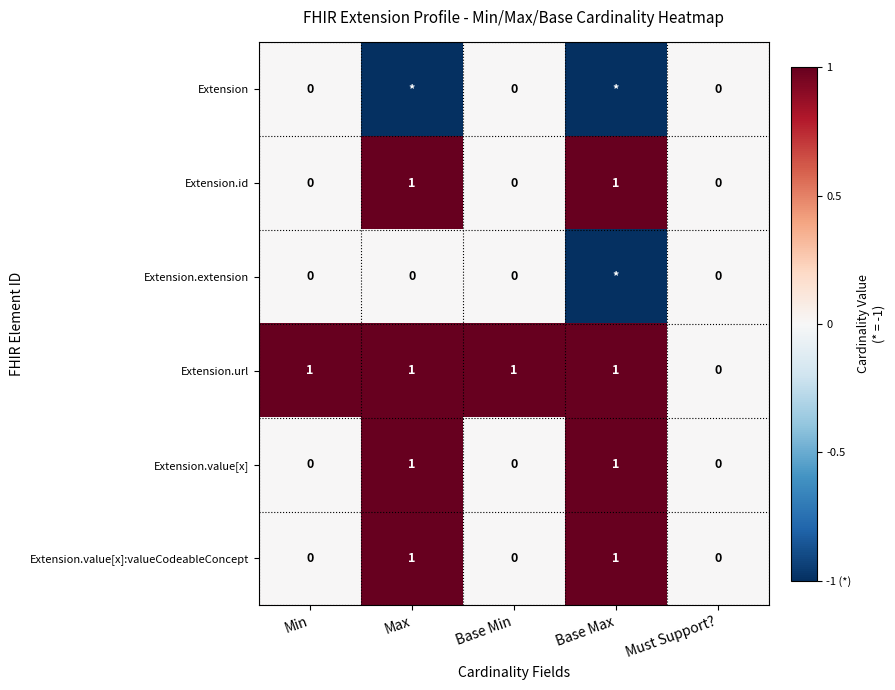

What is the difference between the highest and lowest values at Min?

1